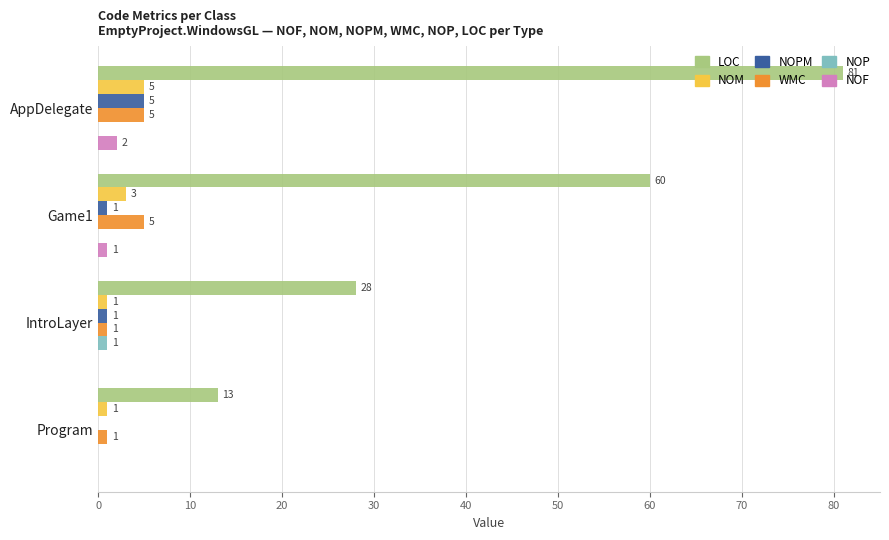

What is the average value of the NOF series?

1